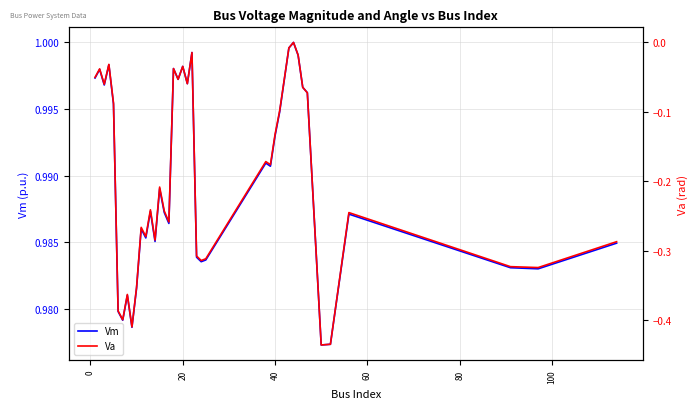

How many lines are shown in the chart?

2